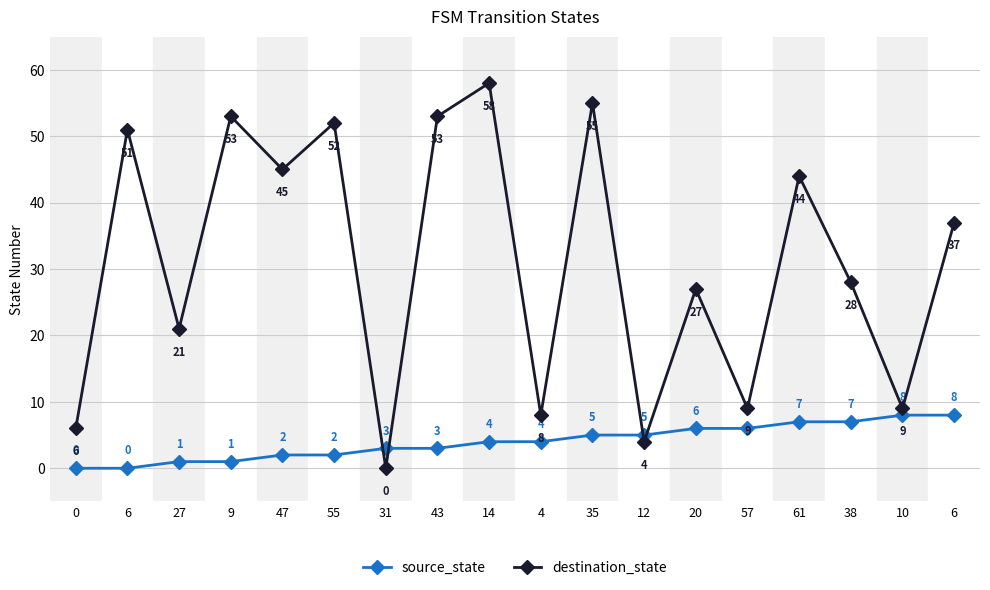

Does the chart display data point markers on the line(s)?

Yes